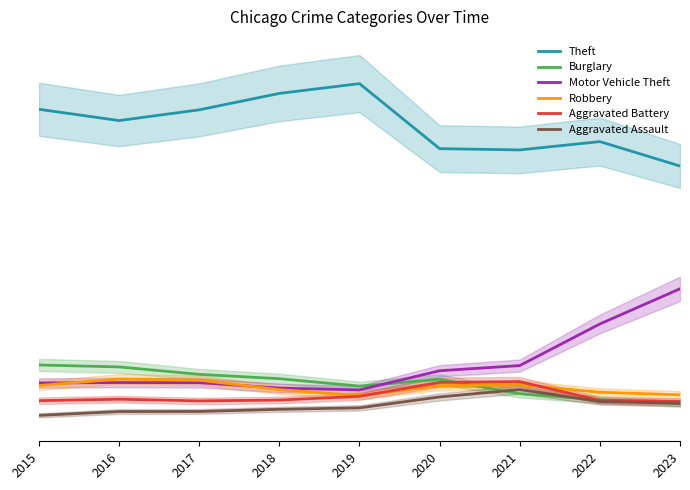

Rank the series at 2021 from lowest to highest value.

Burglary, Aggravated Assault, Robbery, Aggravated Battery, Motor Vehicle Theft, Theft